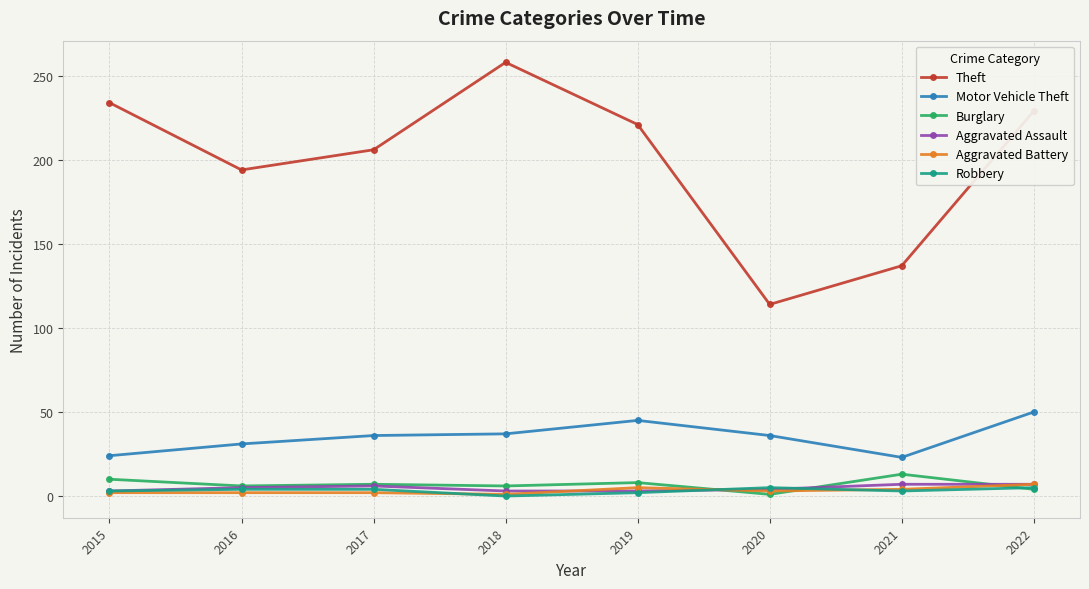

What is the difference between the second highest and minimum values in the Theft series?

120